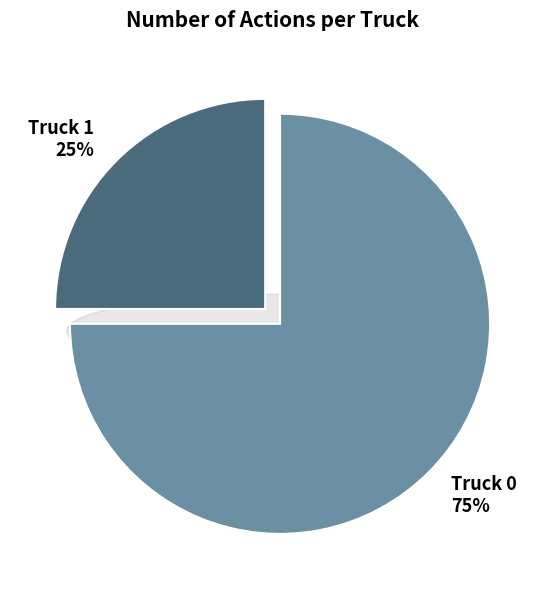

Is Truck 0 the majority of the pie?

Yes